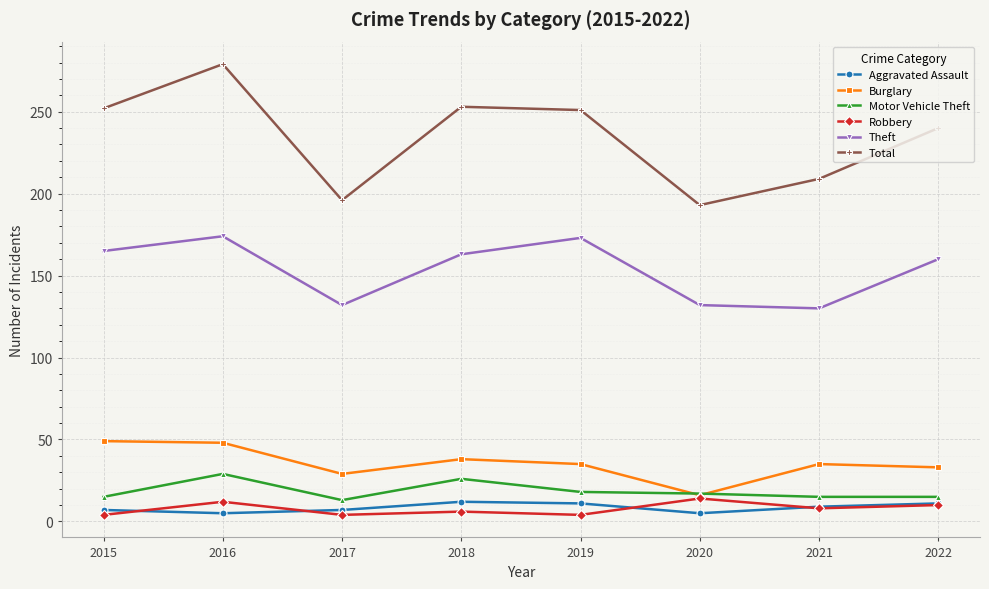

Where is the first local maximum for Theft?

2016